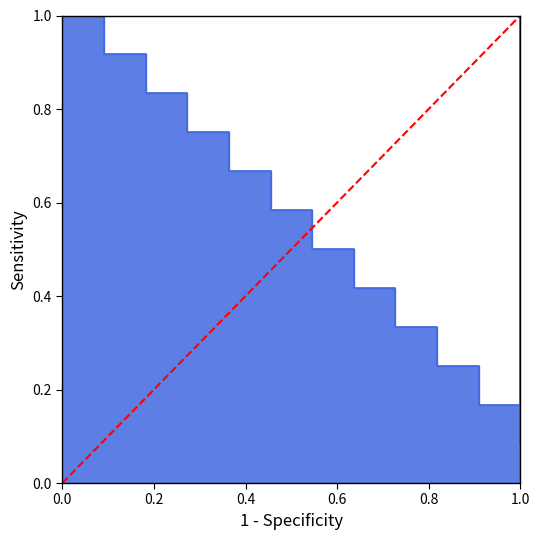

How many values are between 0 and 1?

2